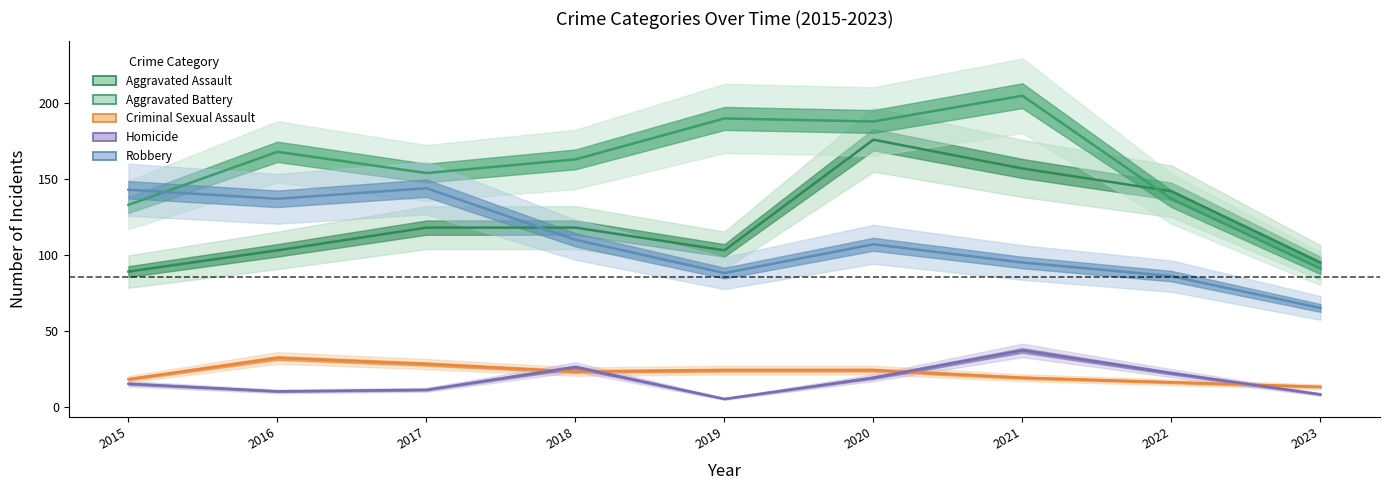

At how many categories does at least one series exceed 82?

9